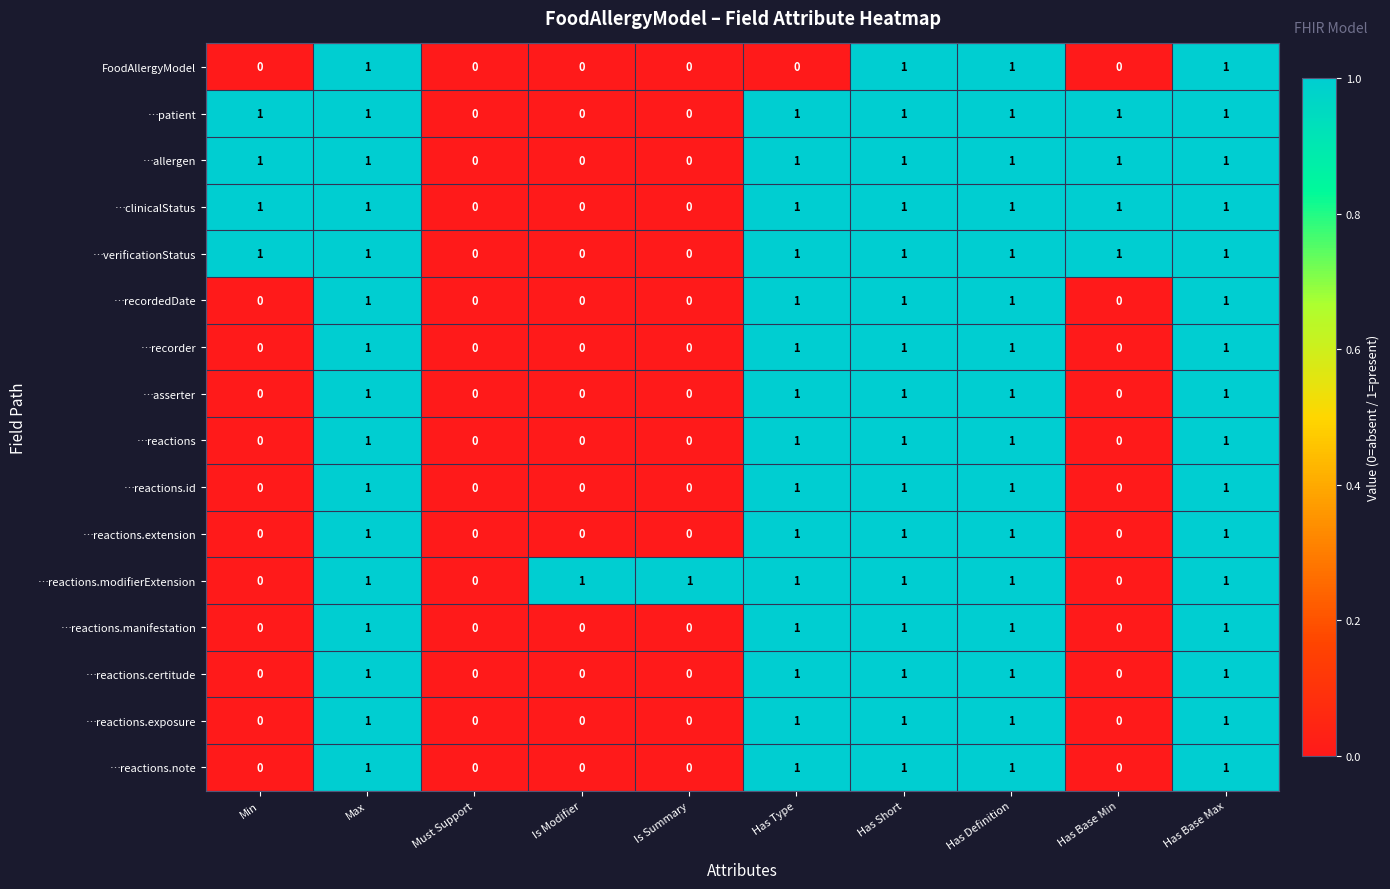

How many …reactions.extension values are between 0 and 1?

10